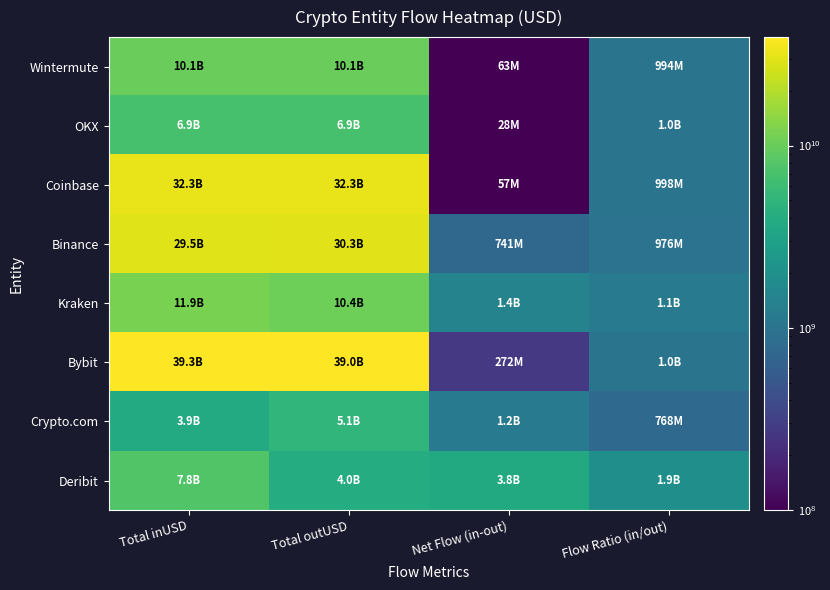

Which series has the largest range (max minus min)?

Bybit